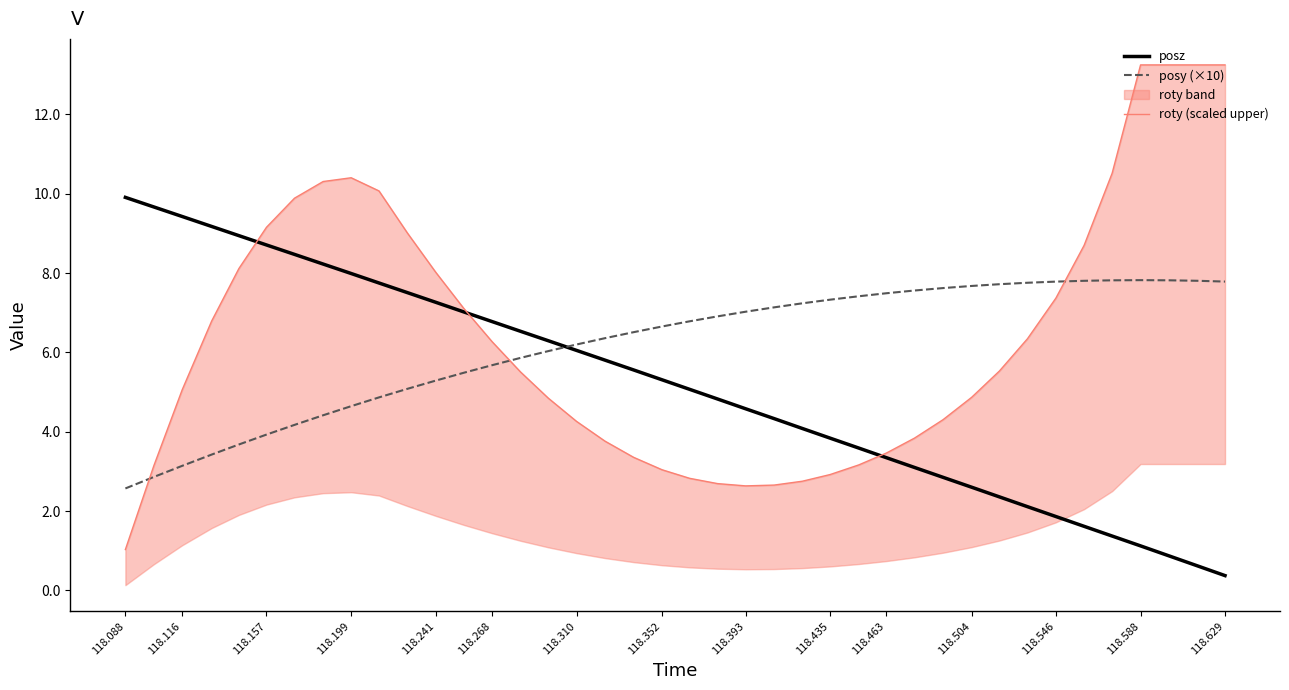

Is it true that posy (×10) equals 11.8 at 118.504?

False